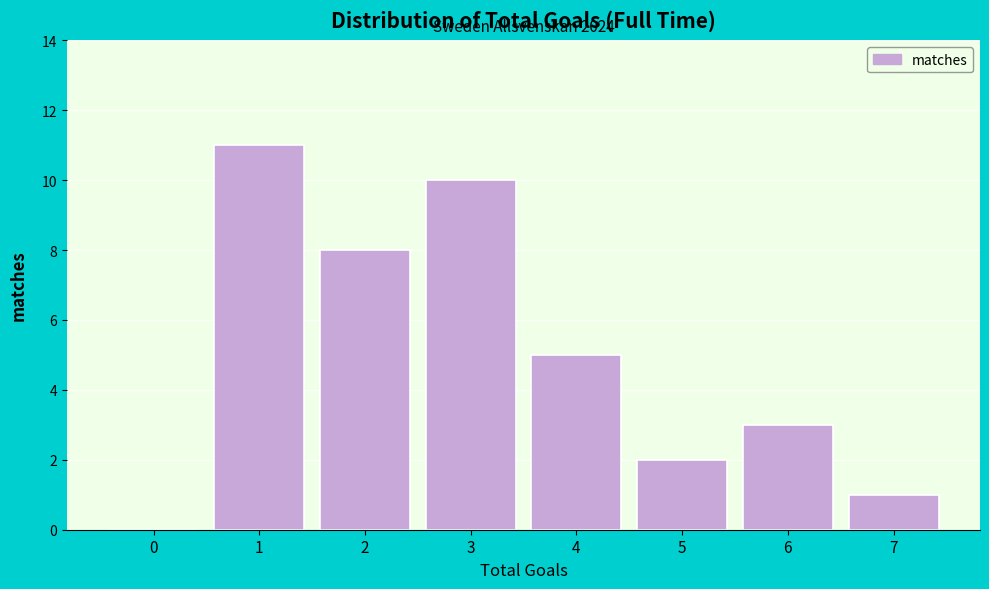

Reading left to right, extract all data points from this chart.

0=0	1=11	2=8	3=10	4=5	5=2	6=3	7=1